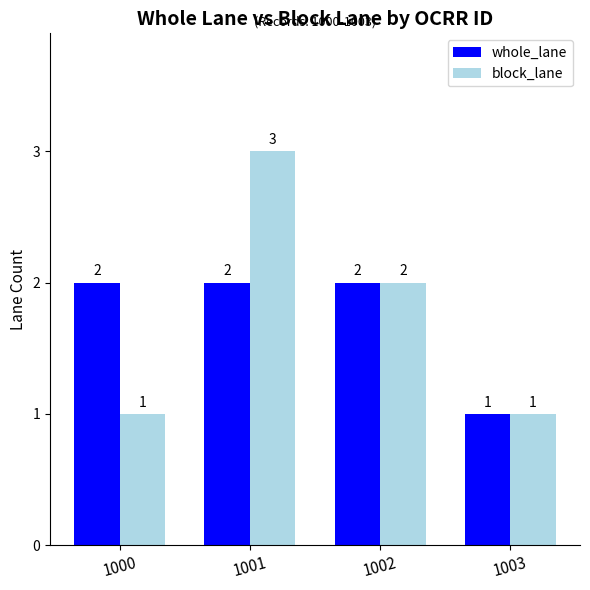

Are the bars grouped side by side (vs. stacked)?

Yes